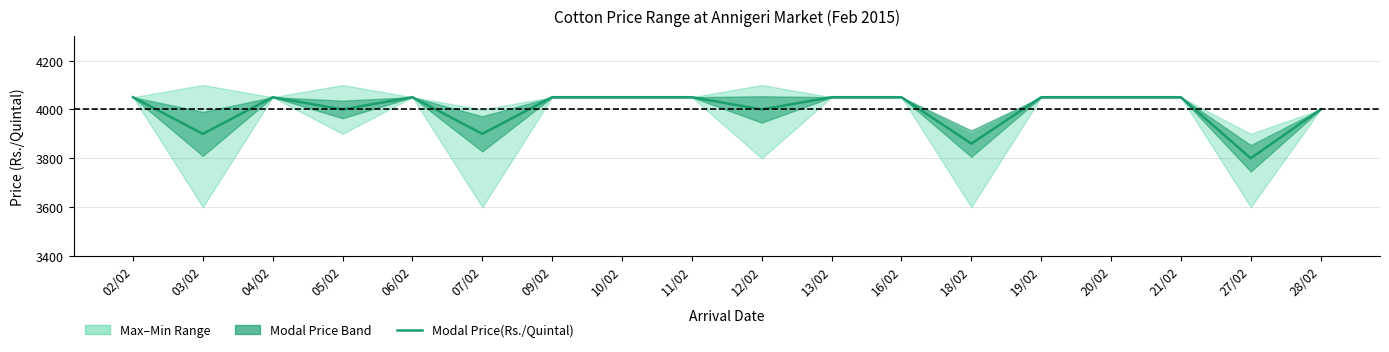

How many points are higher than both their immediate neighbors (excluding endpoints)?

2